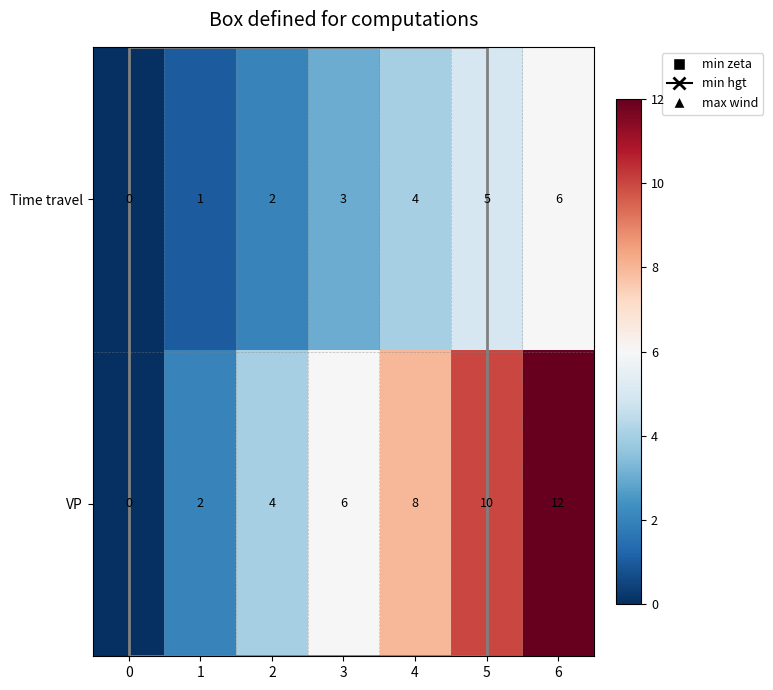

What is the greatest value displayed?

12